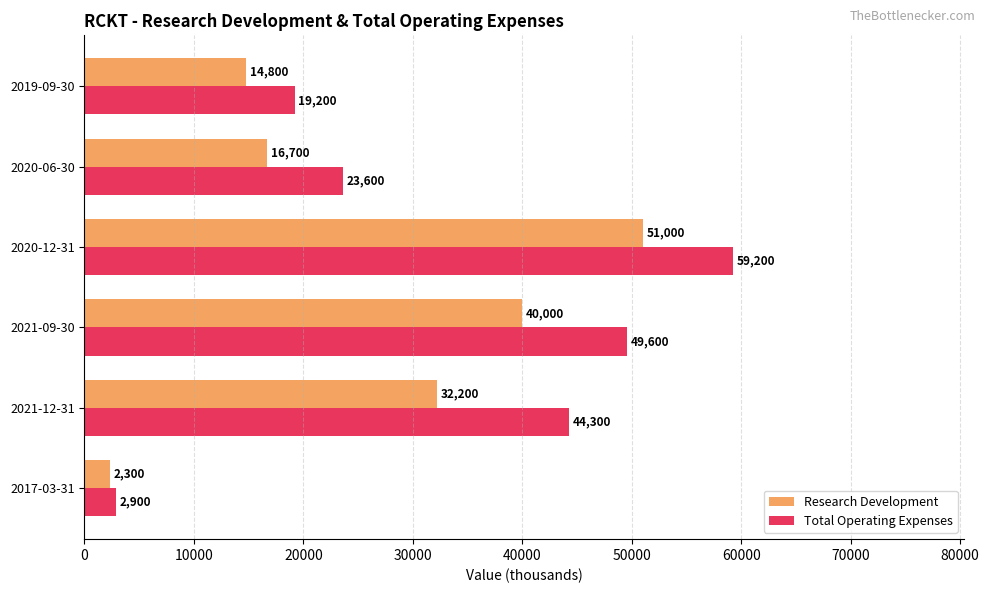

True or false: Research Development has a value of 16700 at 2020-06-30.

True